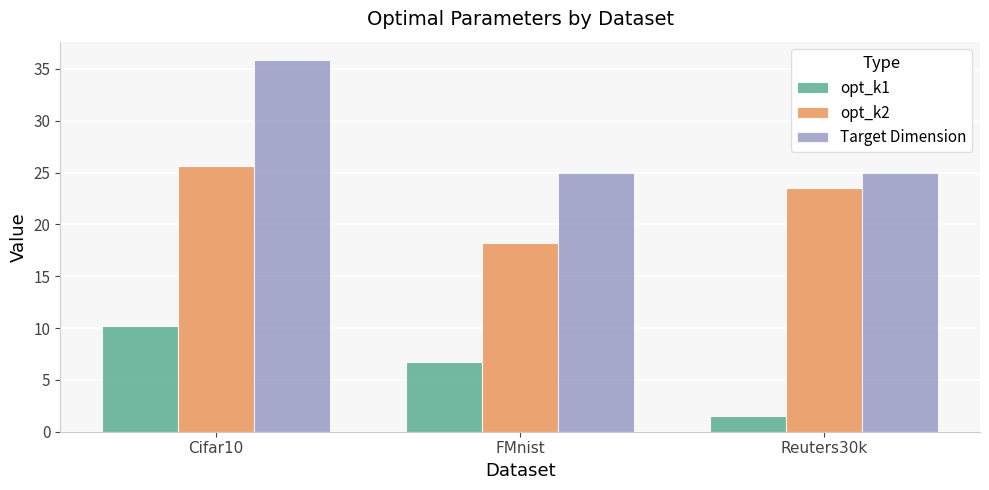

Which series has the widest spread of values?

Target Dimension